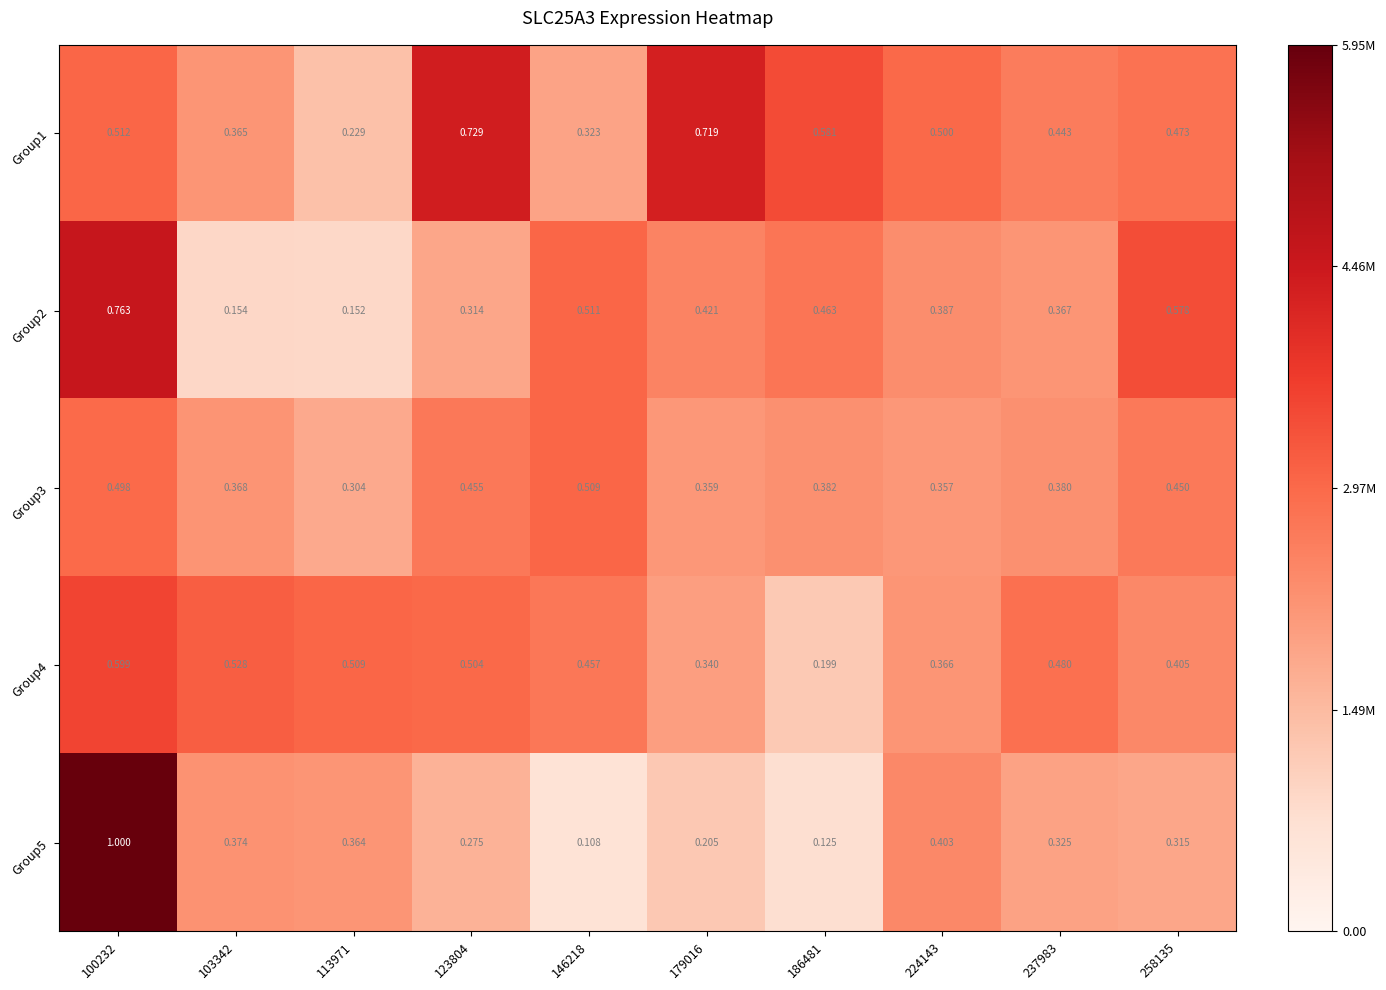

Is the value of Group2 at 258135 greater than the value of Group4 at 100232?

No